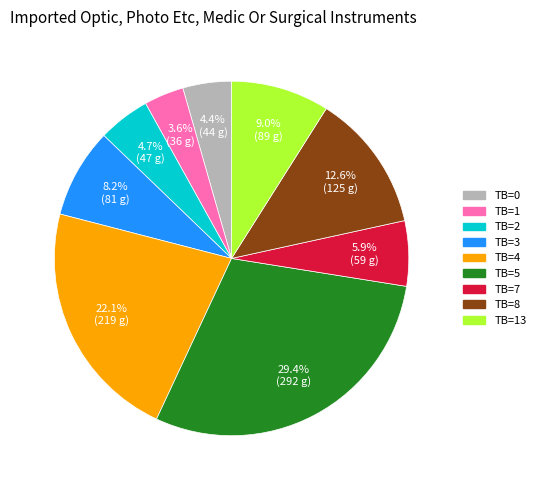

Does any single category account for the majority?

No